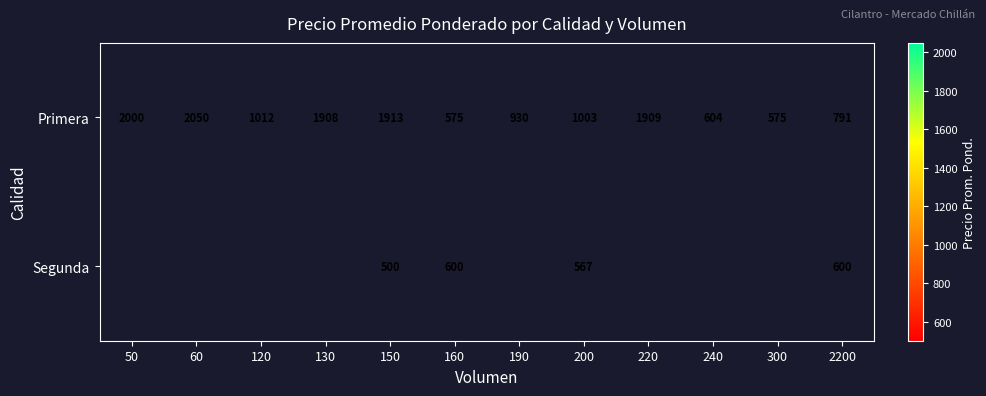

How many values in the Primera series are below 1012?

6